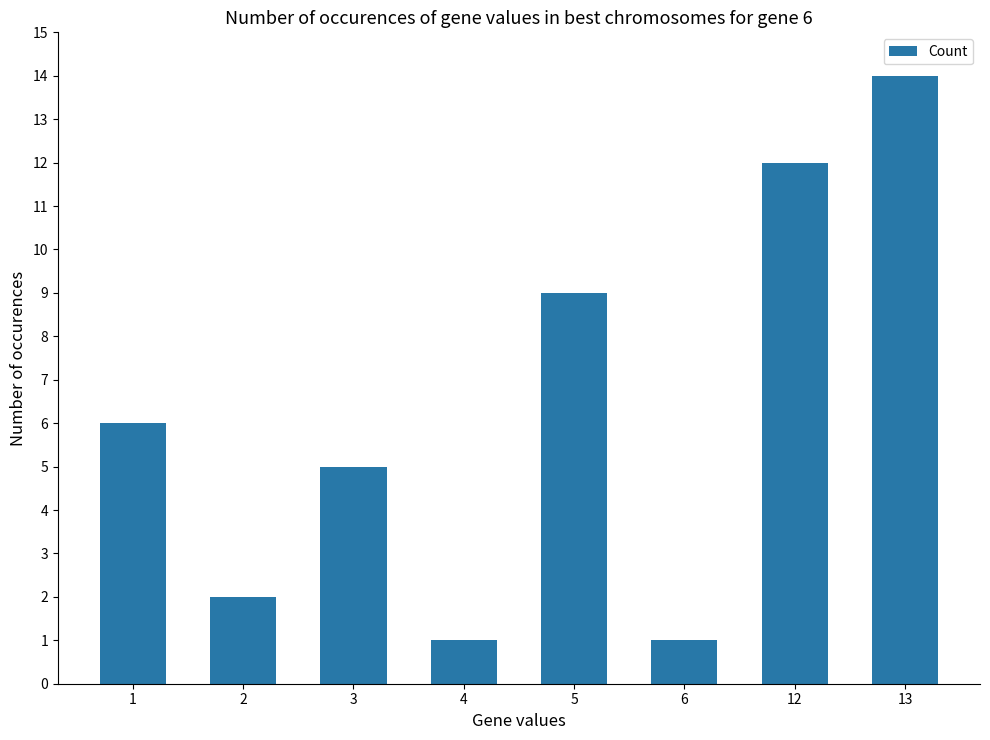

Which category has the highest value across all series?

13